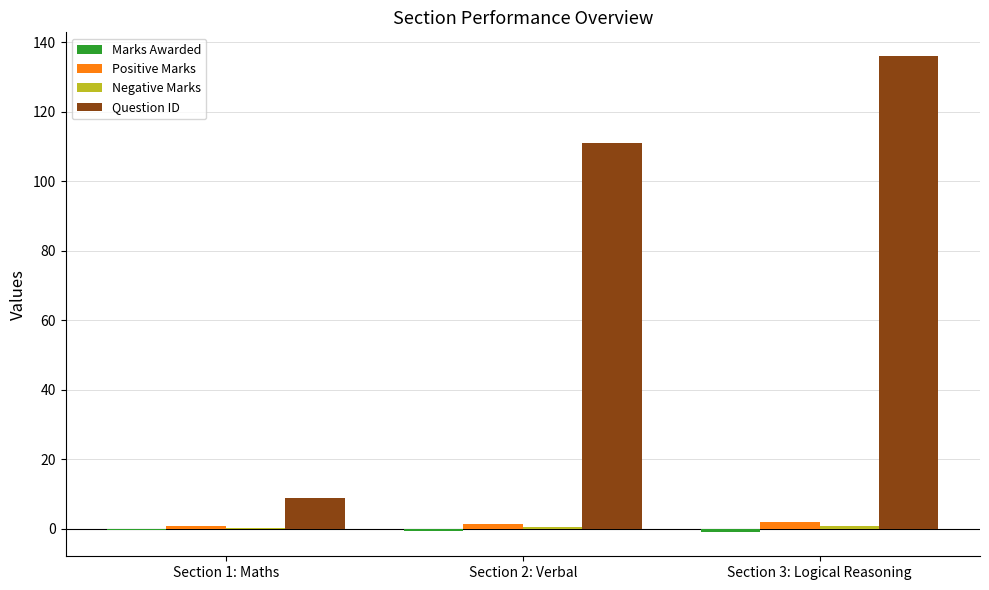

Which series changed the most between Section 1: Maths and Section 2: Verbal?

Question ID